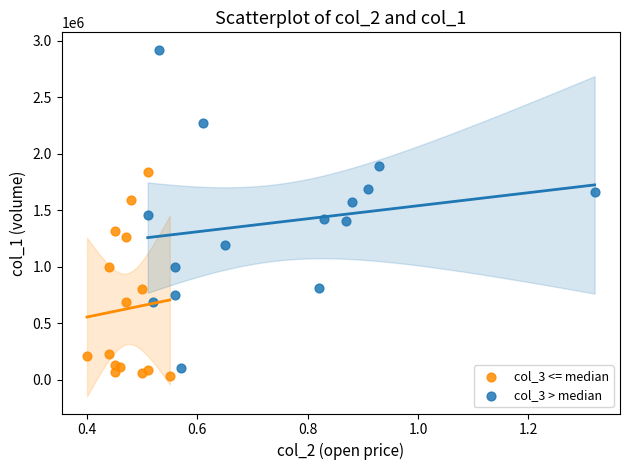

Which series has the largest Y range (max minus min)?

col_3 > median